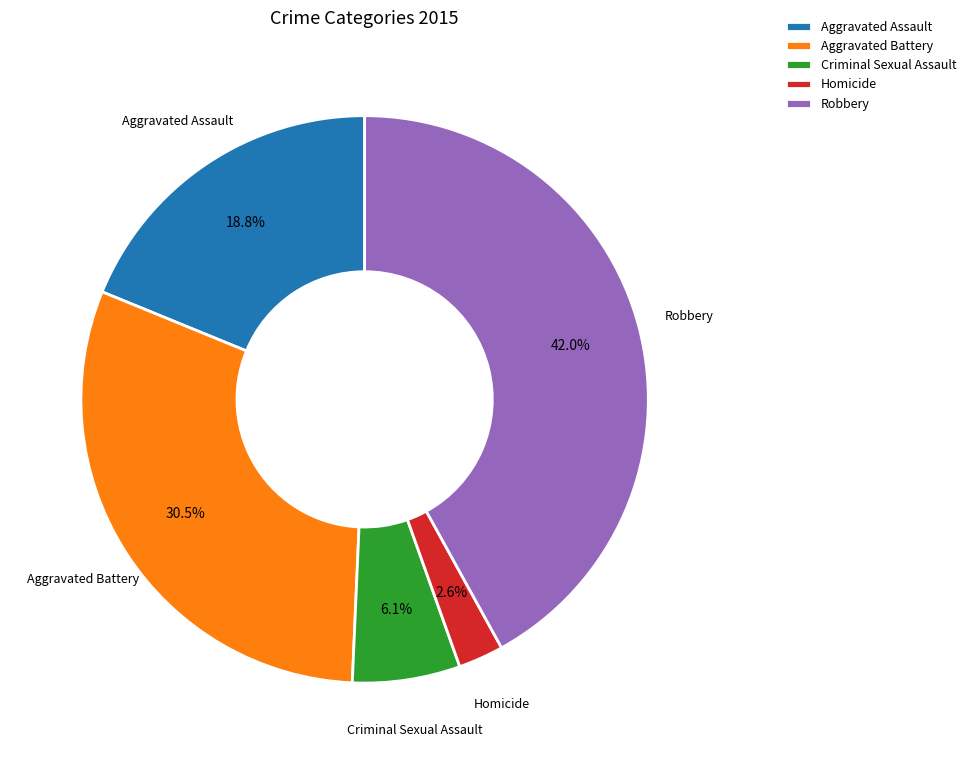

How many slices are in this pie chart?

5